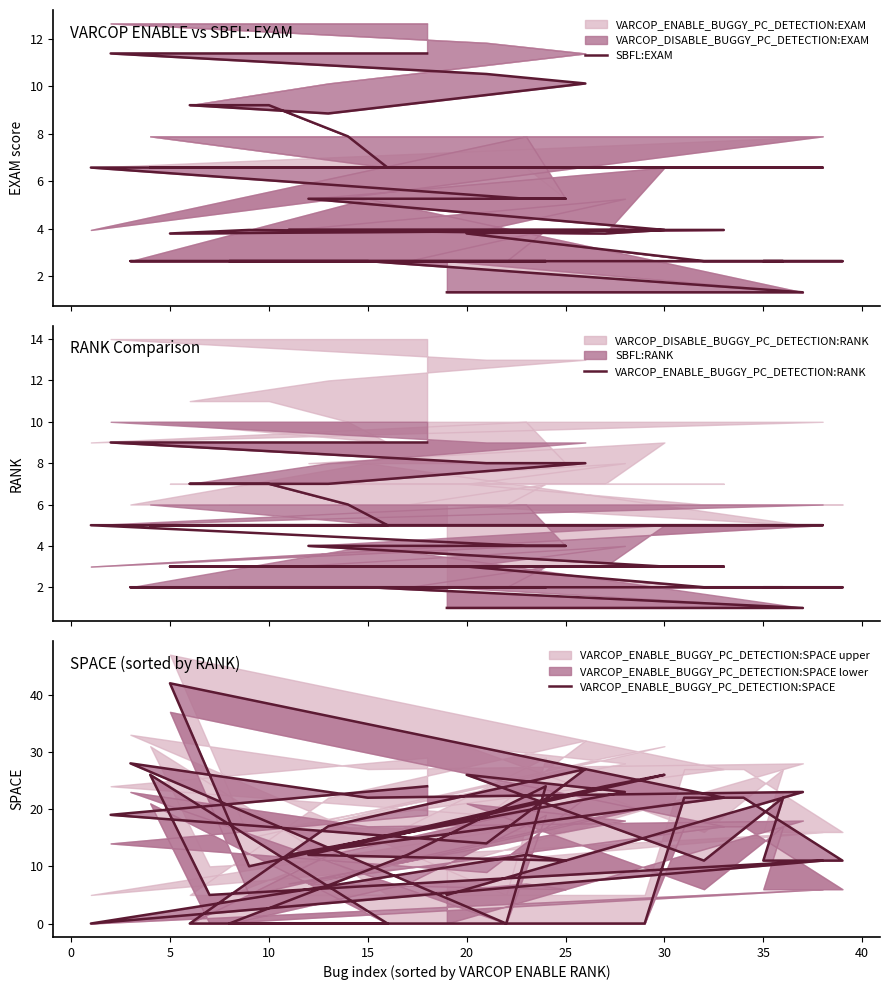

What value does the SBFL:EXAM series have at 35?

2.6